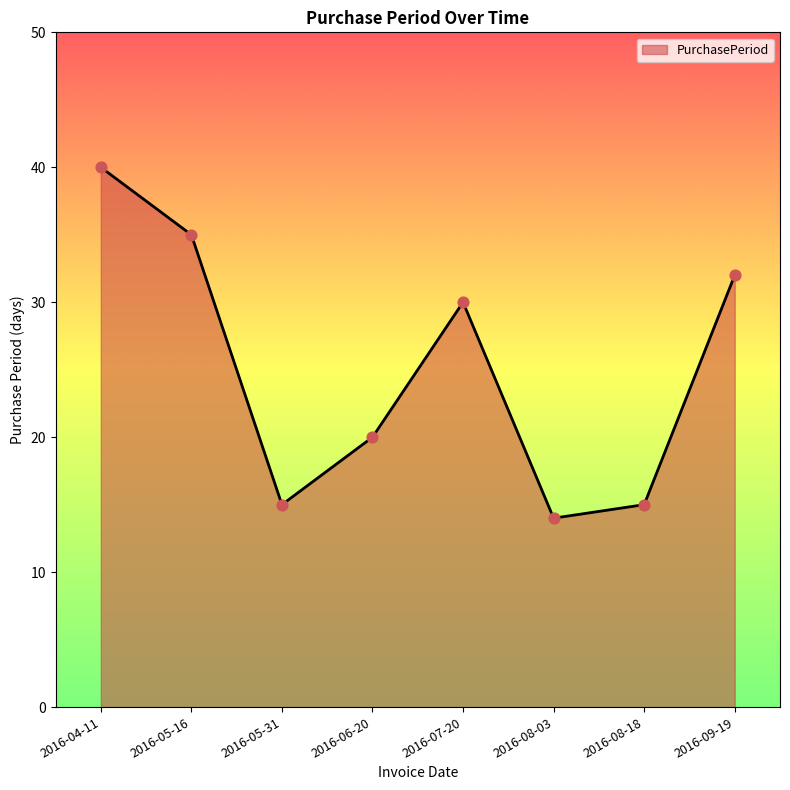

What is the change in value from 2016-06-20 to 2016-07-20?

+10